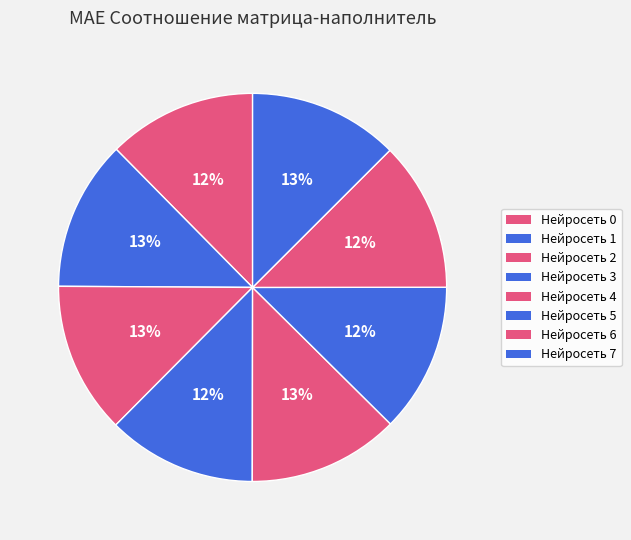

What percentage is the Нейросеть 1 slice, to the nearest percent?

13%